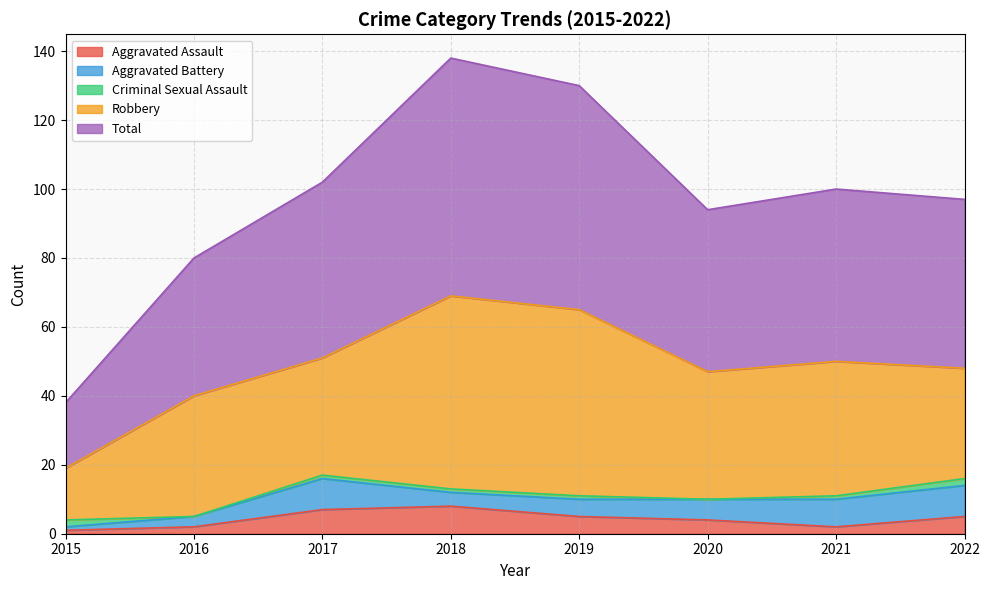

What are all the series names shown in the legend?

Aggravated Assault, Aggravated Battery, Criminal Sexual Assault, Robbery, Total